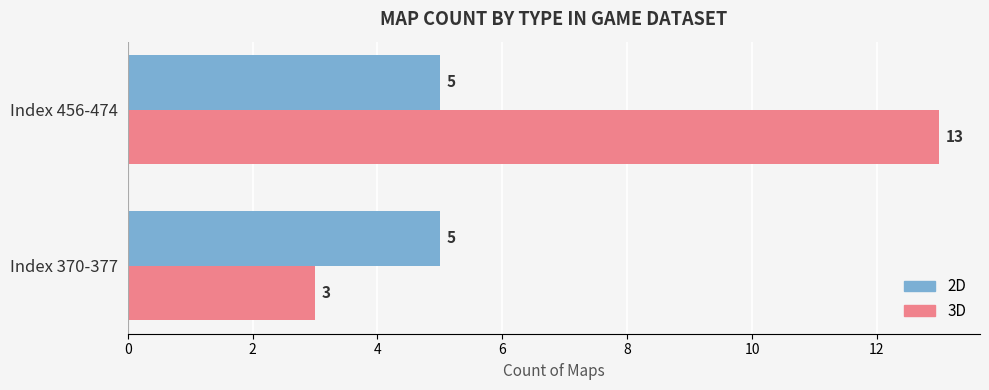

Rank the series by their average value, from lowest to highest.

2D, 3D